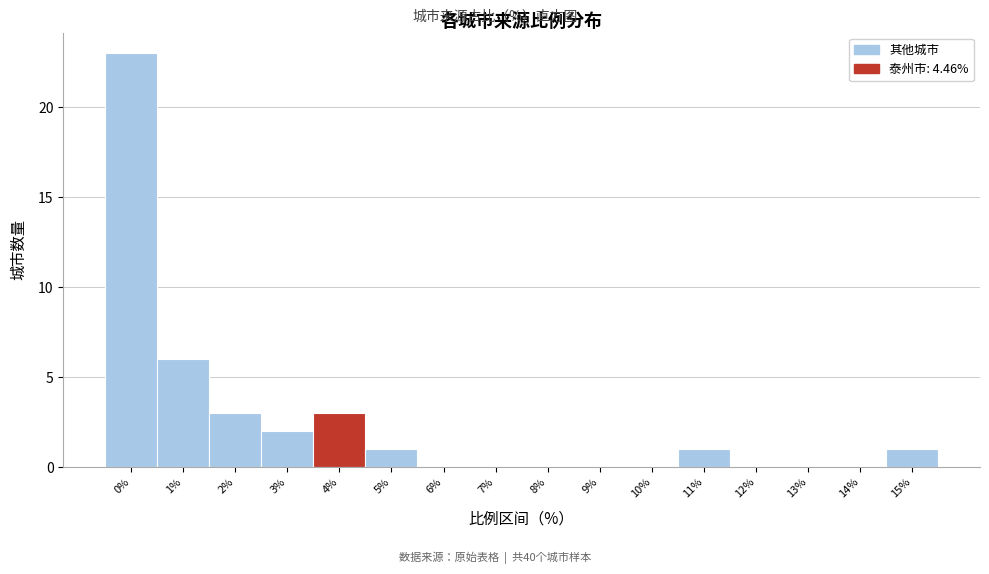

Reading left to right, what are all the values shown in this chart?

0%=23	1%=6	2%=3	3%=2	4%=3	5%=1	6%=0	7%=0	8%=0	9%=0	10%=0	11%=1	12%=0	13%=0	14%=0	15%=1